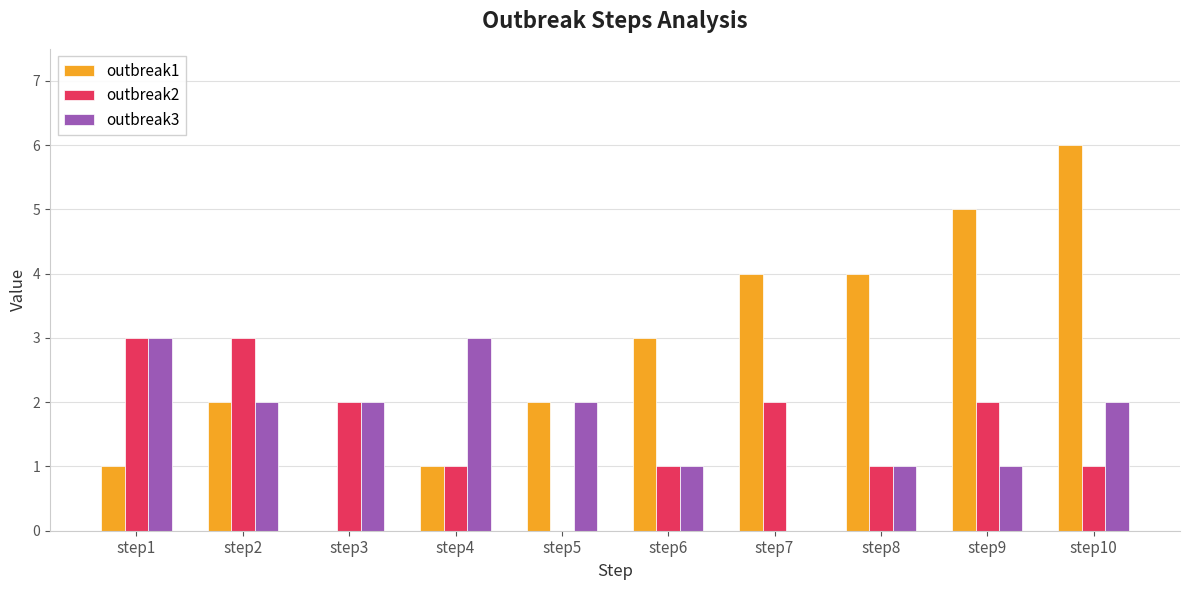

The value of outbreak2 at step5 is -2. True or false?

False